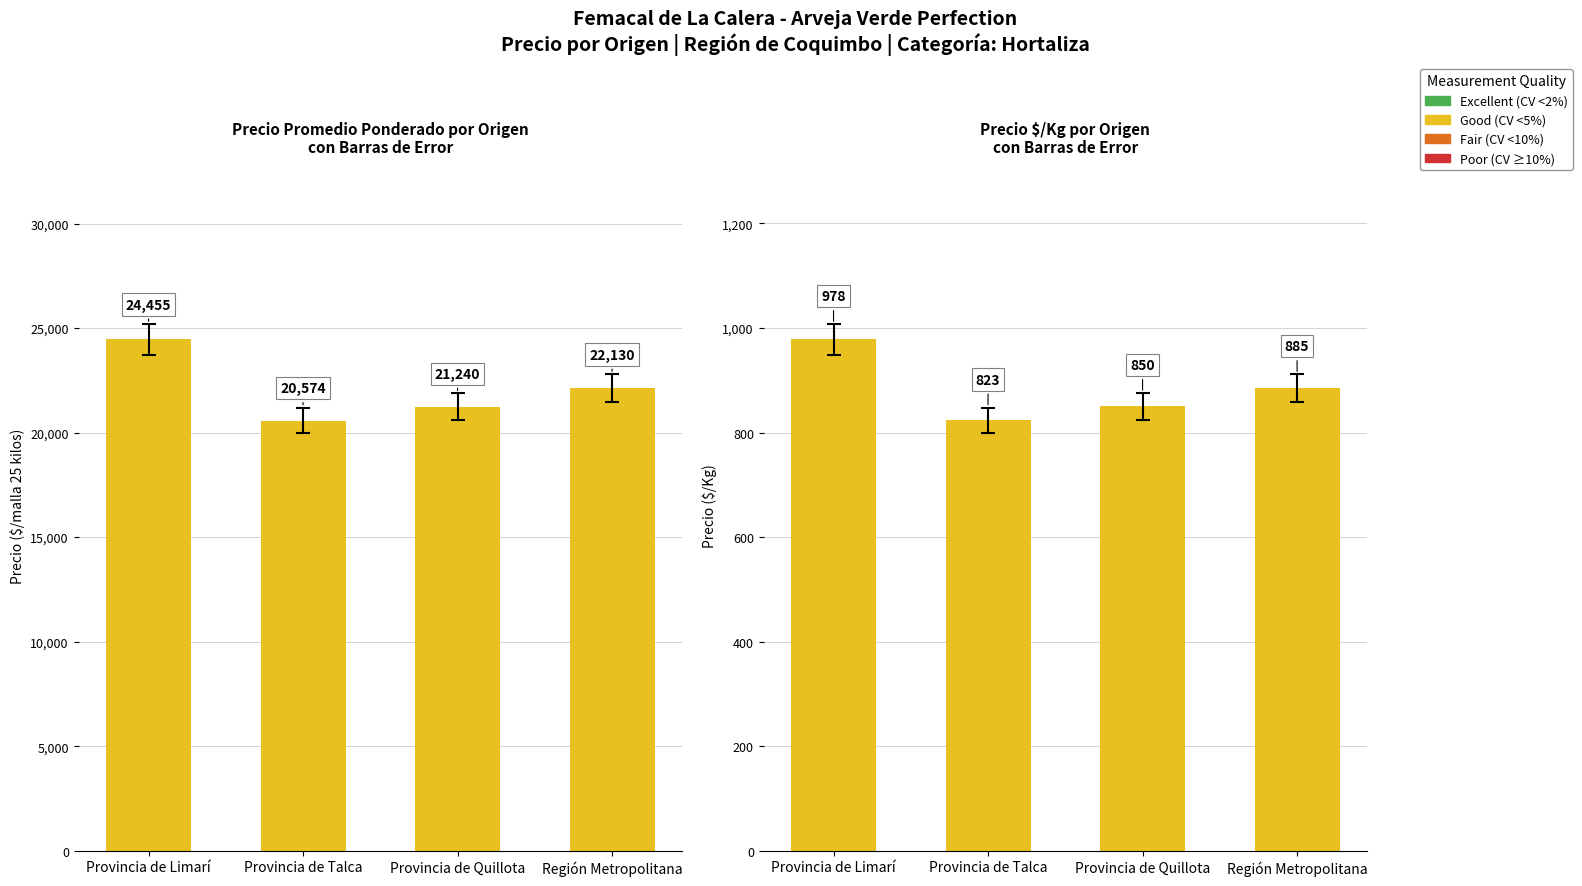

Reading right to left, transcribe all the data shown in this chart.

Precio Promedio Ponderado: 22130	21240	20574	24455
Precio $/Kg: 885	850	823	978